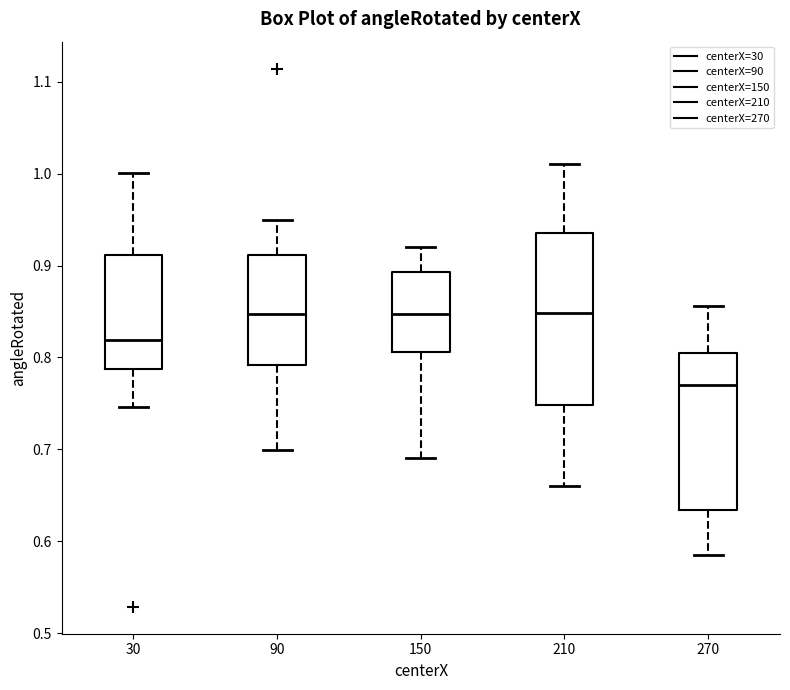

Where does the median line of the box at x = 210 sit on the y-axis? The values are not printed on the chart, so give them approximately, as read against the axis.

0.85